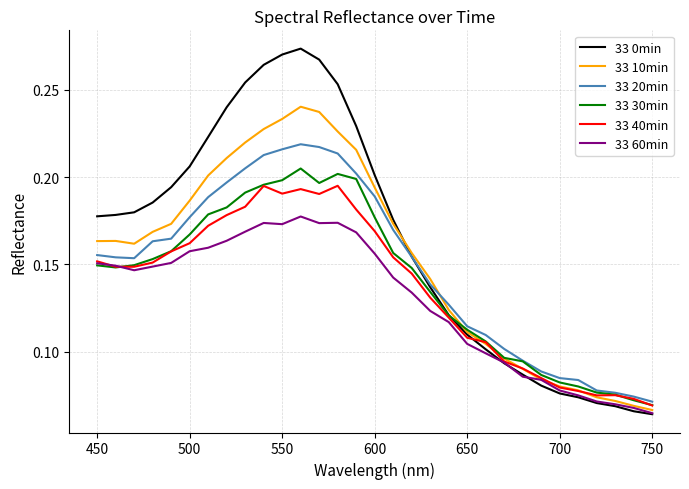

Rank the series by their maximum value, from lowest to highest.

33 60min, 33 40min, 33 30min, 33 20min, 33 10min, 33 0min